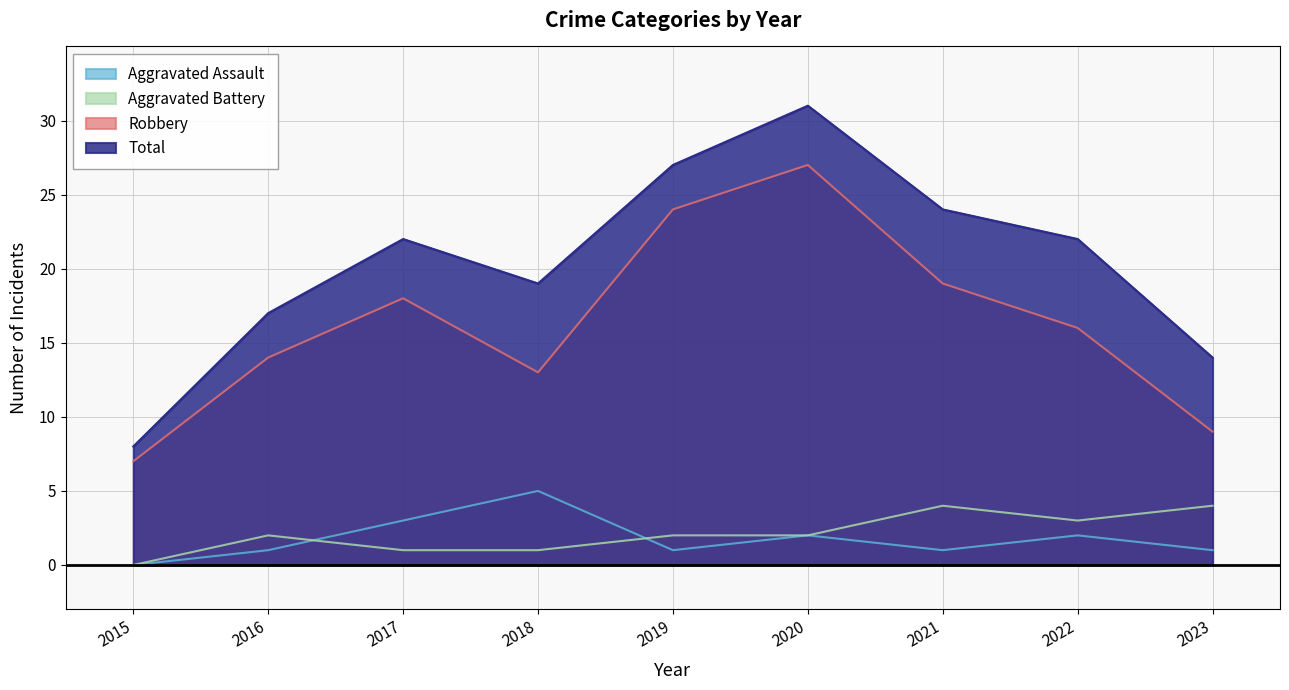

How many values in the Aggravated Battery series exceed 2?

3